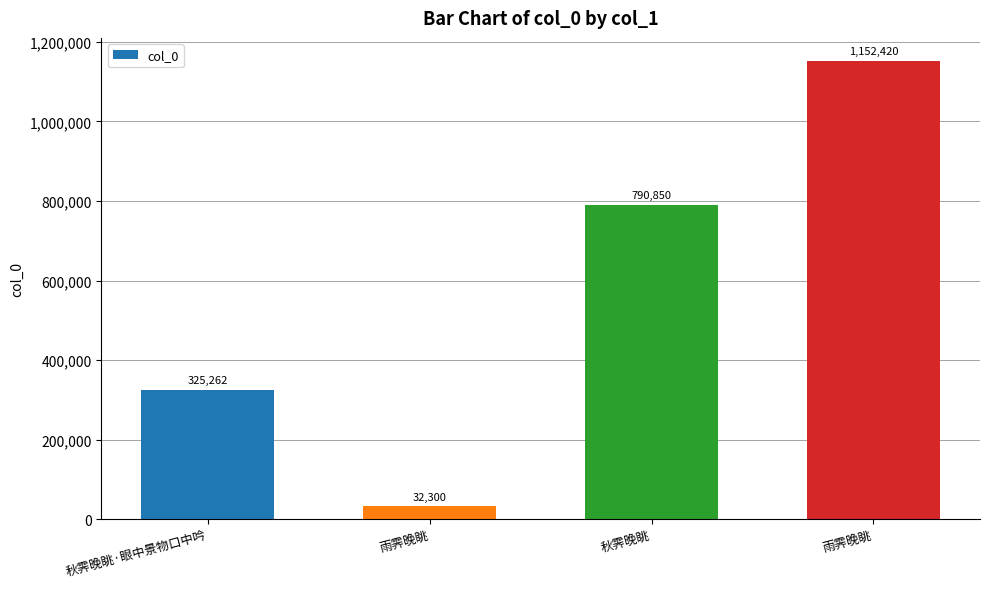

Are the bars horizontal?

No